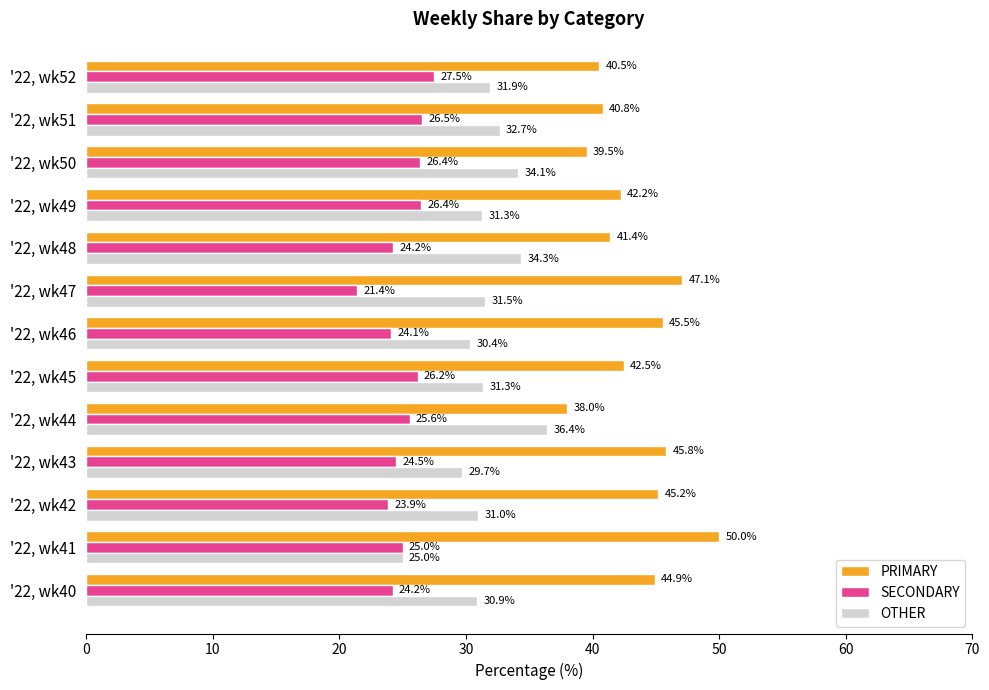

List the series in order of their overall mean, lowest first.

SECONDARY, OTHER, PRIMARY